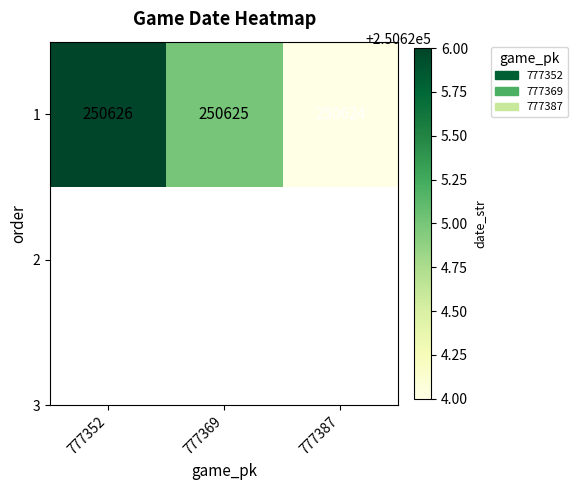

List the labels in order of value, largest first.

777352, 777369, 777387